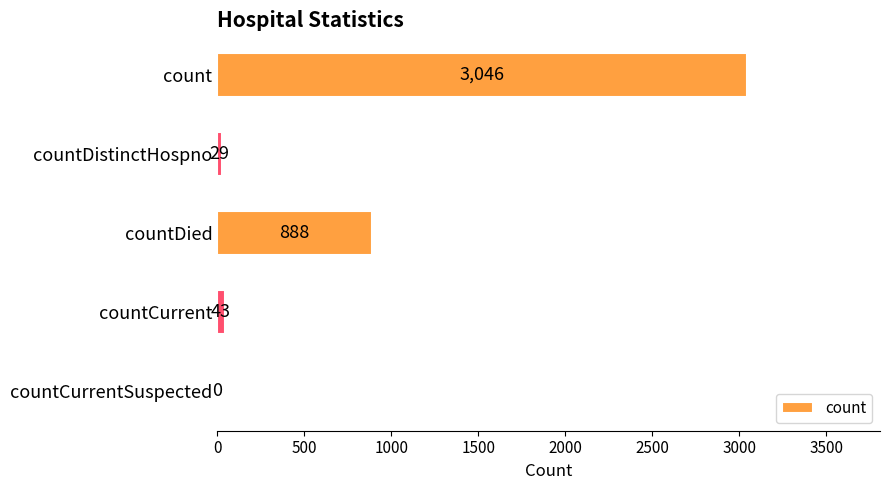

At which label is the value closest to 1523?

countDied